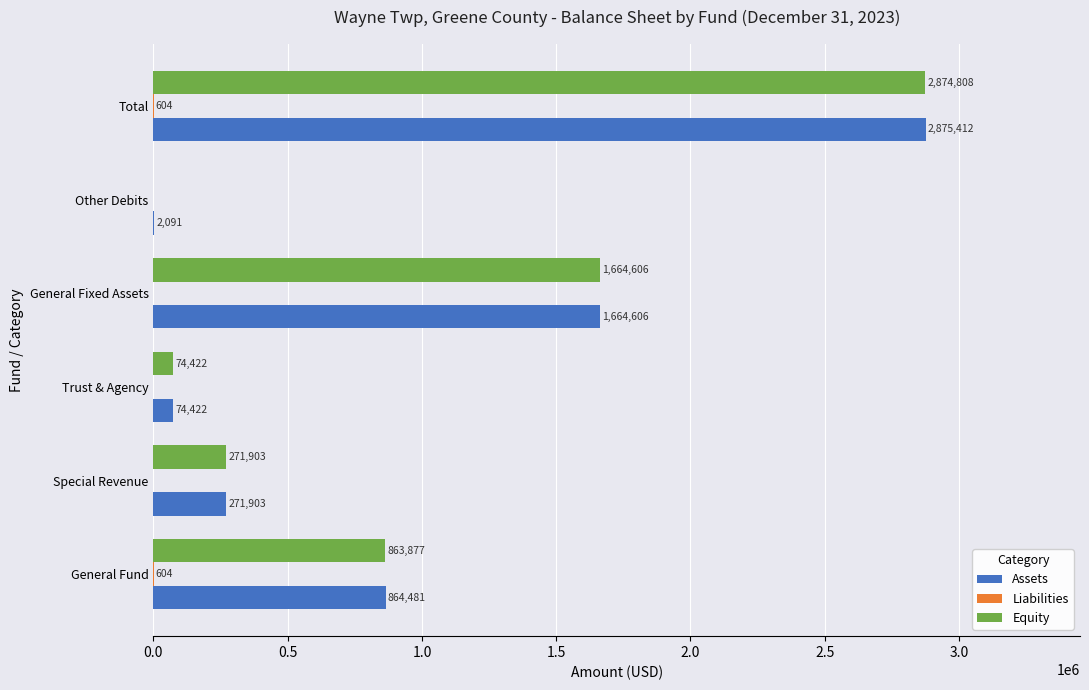

What is the total value across all series at Other Debits?

2091